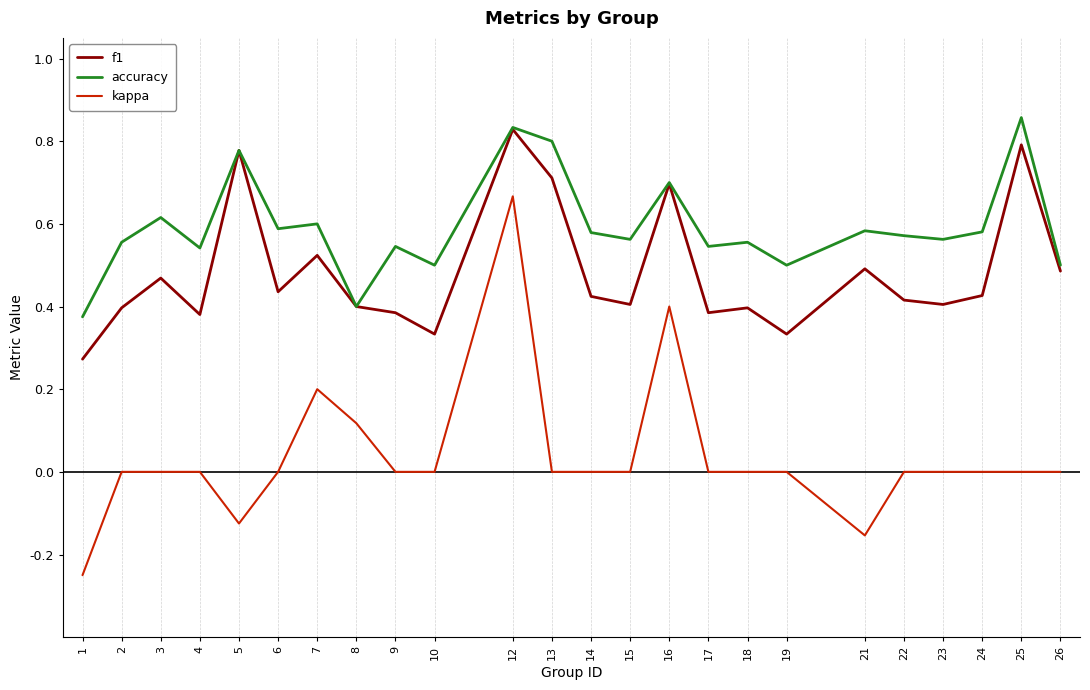

At which category is the sum across all series the highest?

12